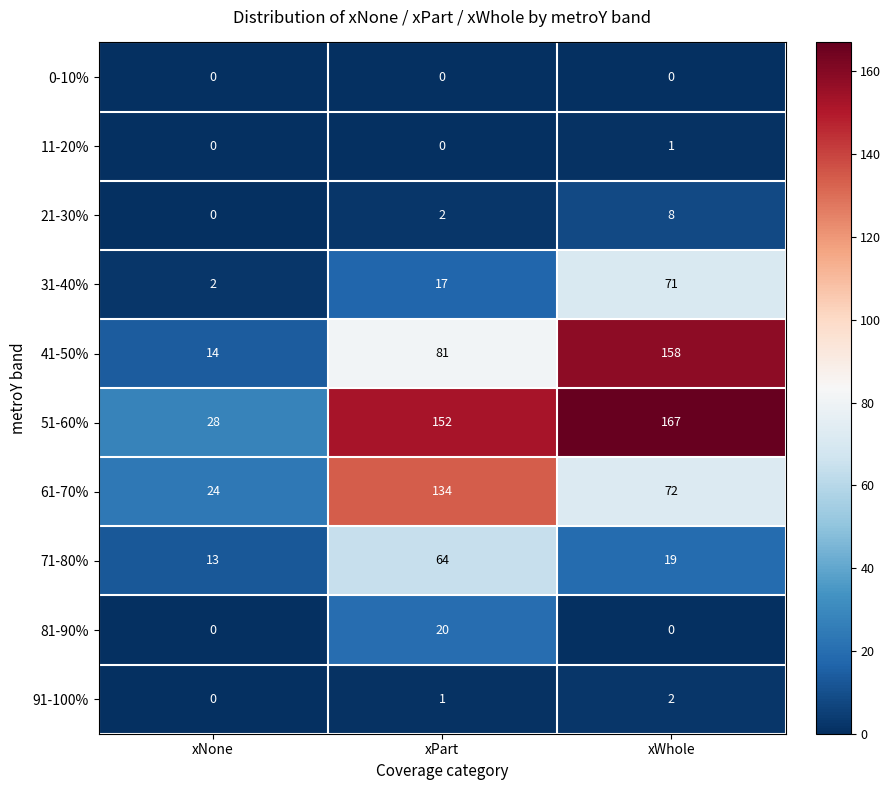

Which series has the largest total across all categories?

51-60%